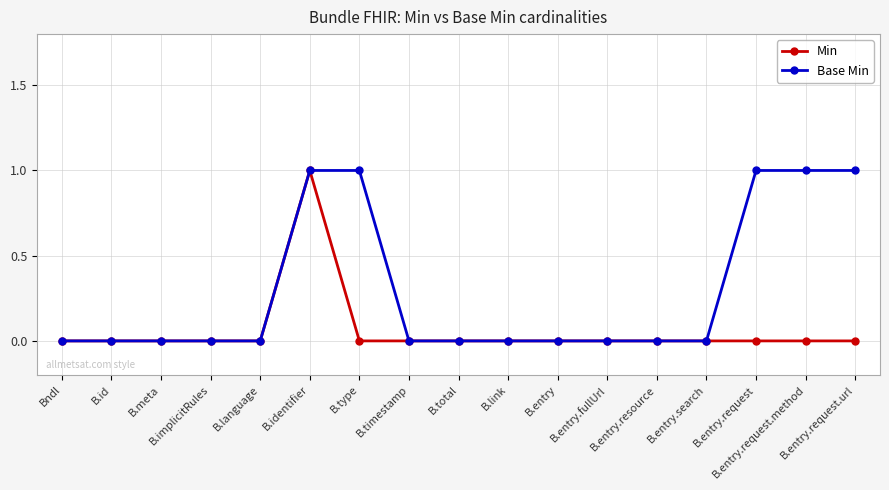

True or false: Min has more than 0 points higher than both neighbors.

True